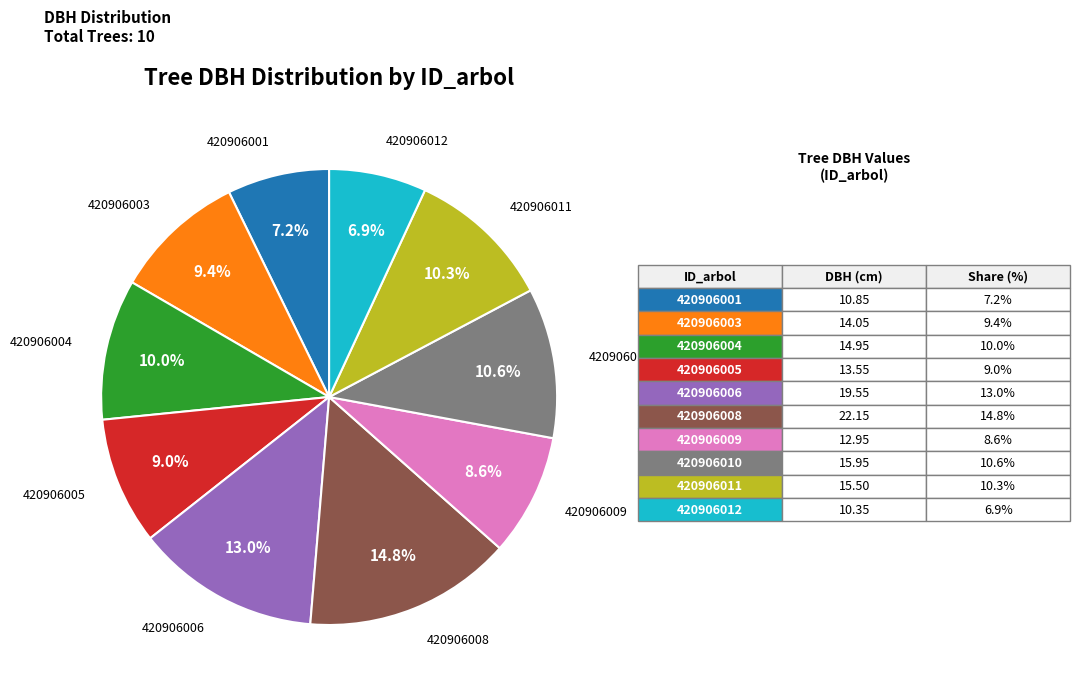

Is there a majority slice in this chart?

No